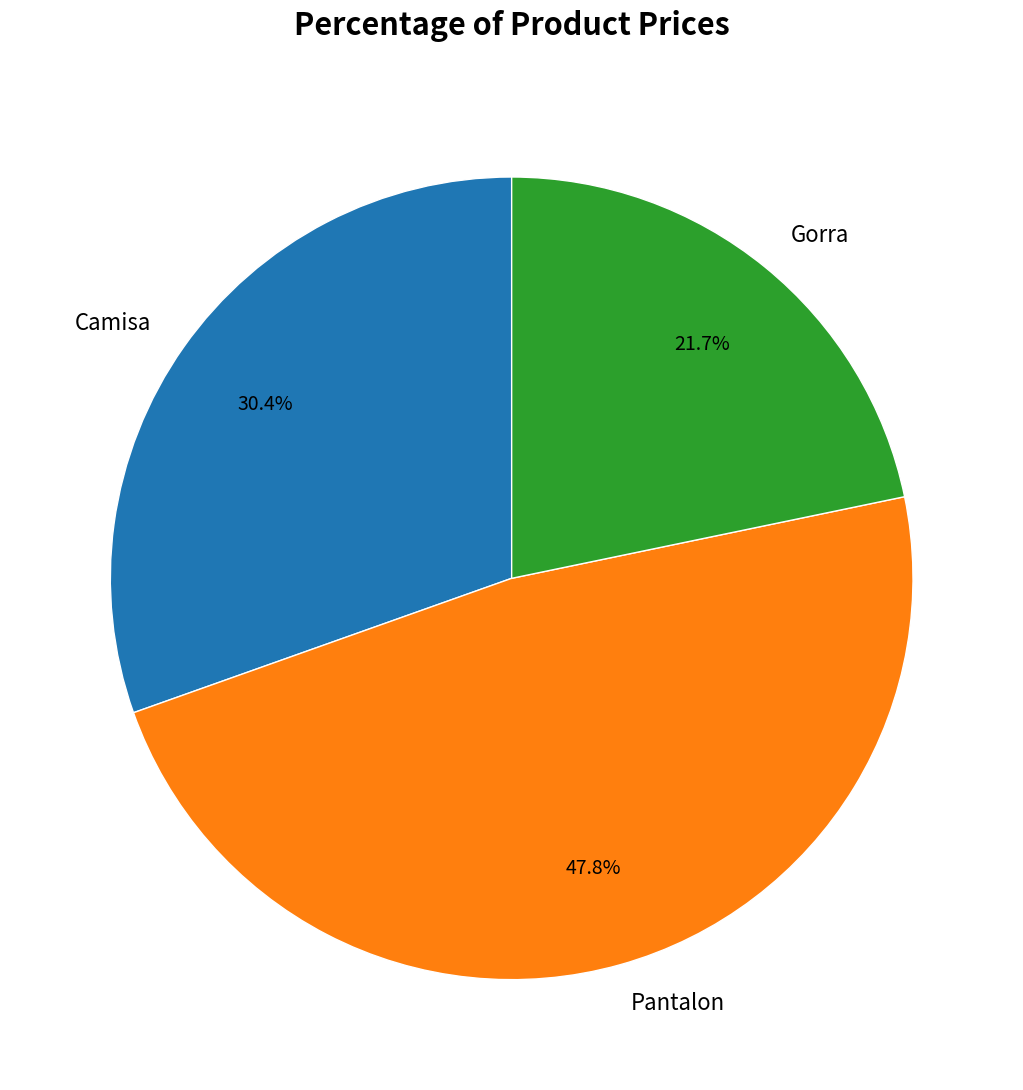

Which category has the smallest portion of the pie?

Gorra